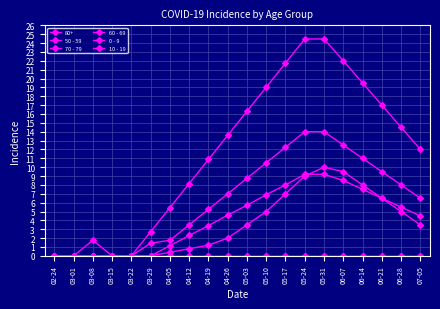

Which has a higher value, 06-28 or 06-07?

06-07